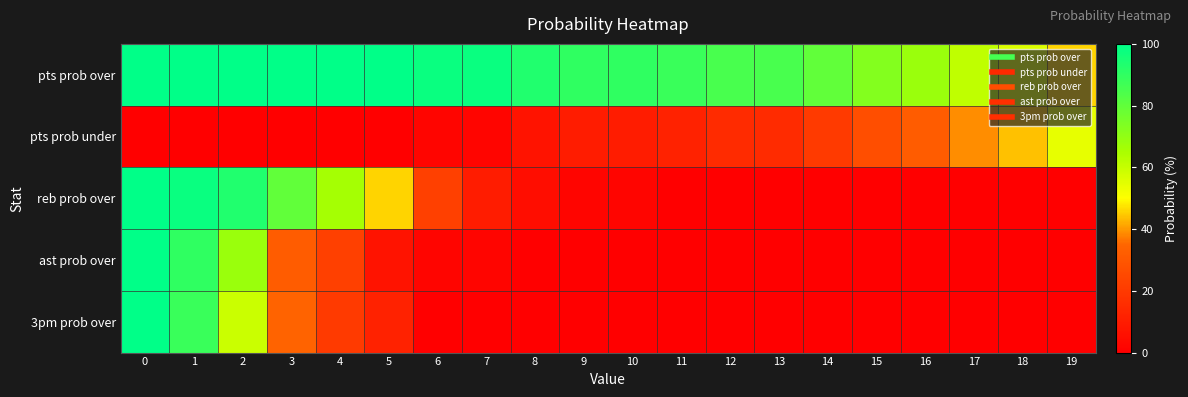

Which series has the largest total across all categories?

pts prob over